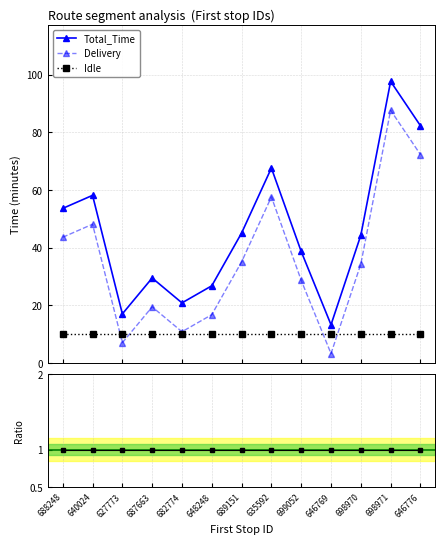

True or false: Idle and Total_Time intersect in this chart.

False